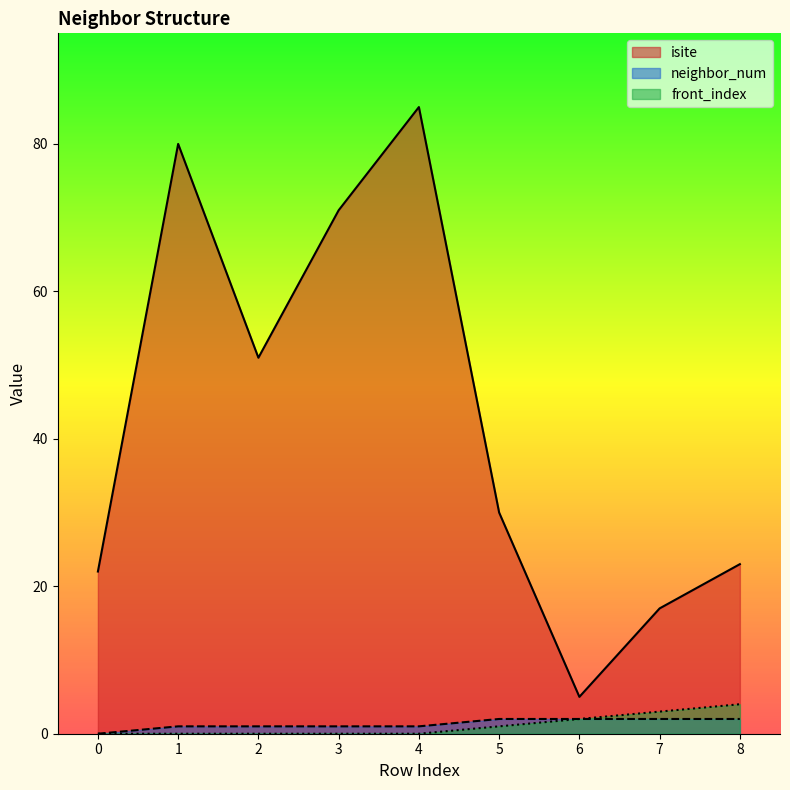

At which label is front_index closest to 2?

6